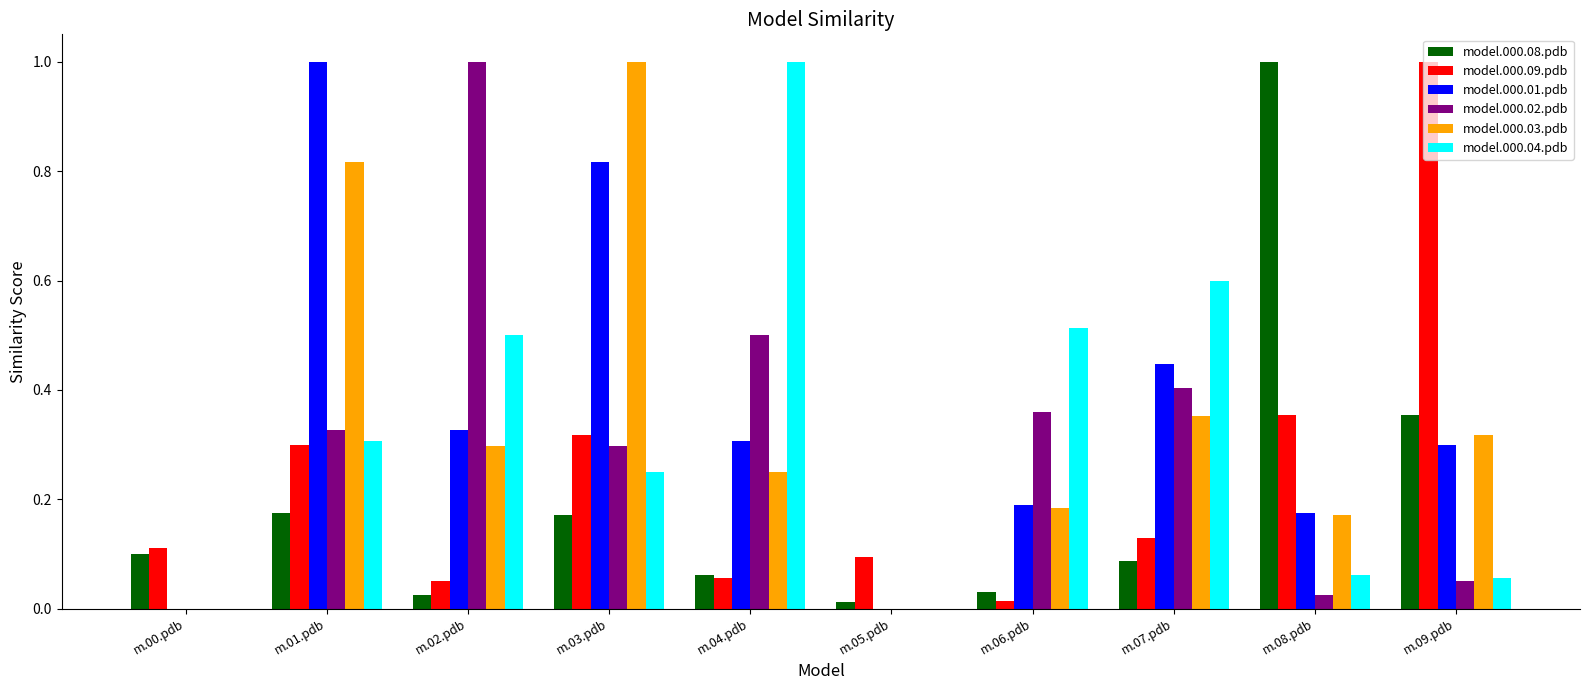

What is the sum of the model.000.03.pdb values at m.02.pdb and m.09.pdb?

0.6